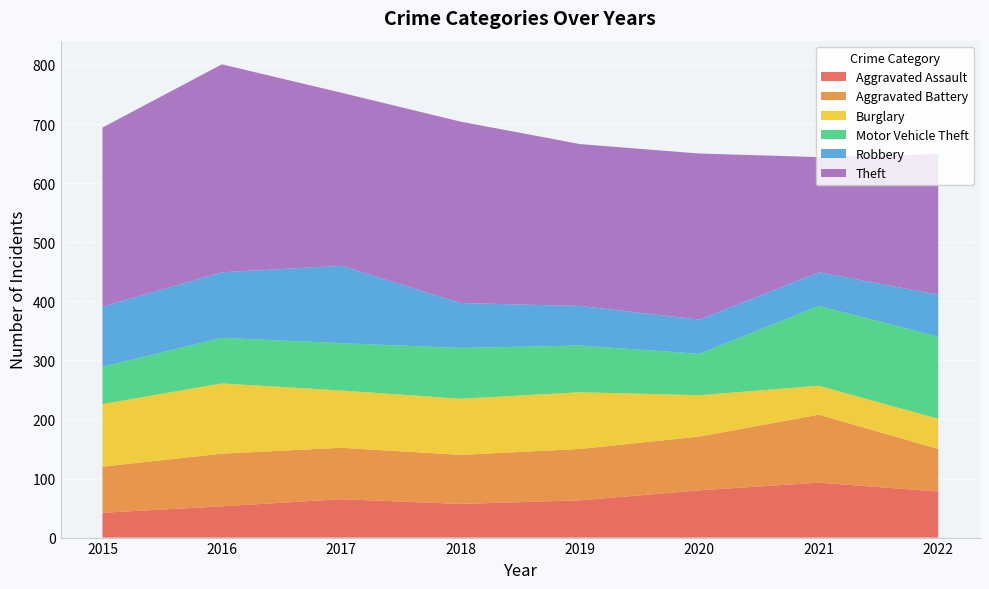

Reading left to right, extract all data points from this chart.

Aggravated Assault: 2015=42	2016=53	2017=65	2018=57	2019=63	2020=80	2021=93	2022=78
Aggravated Battery: 2015=78	2016=89	2017=87	2018=83	2019=87	2020=91	2021=115	2022=72
Burglary: 2015=106	2016=119	2017=97	2018=95	2019=96	2020=70	2021=49	2022=51
Motor Vehicle Theft: 2015=63	2016=77	2017=80	2018=86	2019=79	2020=70	2021=135	2022=139
Robbery: 2015=102	2016=111	2017=131	2018=76	2019=67	2020=58	2021=57	2022=71
Theft: 2015=303	2016=352	2017=293	2018=307	2019=274	2020=281	2021=195	2022=238